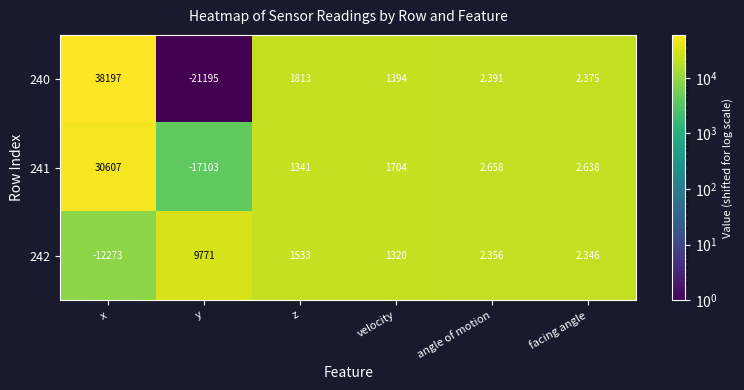

Which category has the lowest value in the 240 series?

y